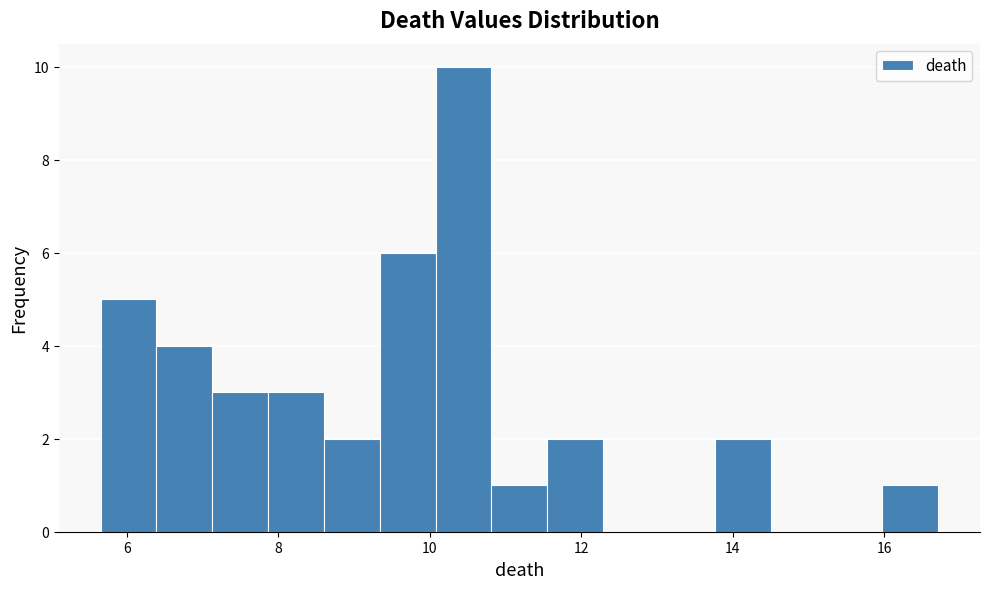

Around what value on the x-axis is the tallest bar? Give the approximate position of its centre, as read against the axis.

10.4